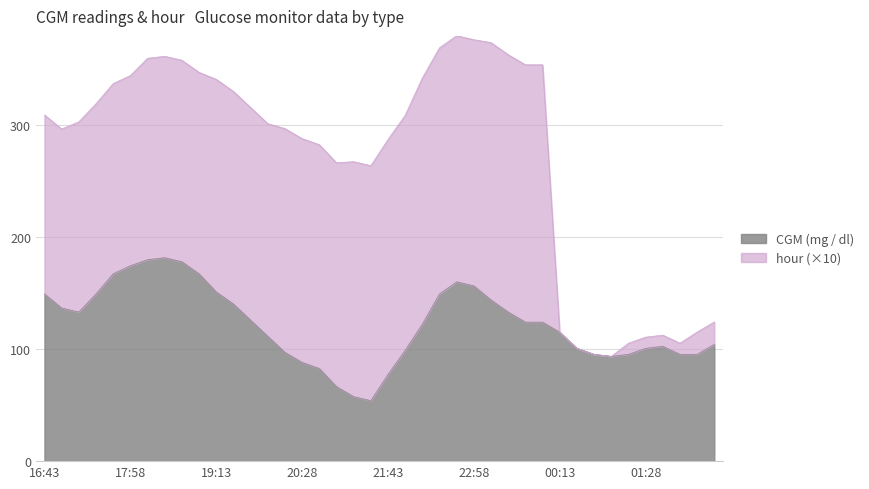

Reading right to left, transcribe all the data shown in this chart.

02:28=104.4	02:13=95.4	01:58=95.4	01:43=102.6	01:28=100.8	01:13=95.4	00:58=93.6	00:43=95.4	00:28=100.8	00:13=115.2	23:58=124.2	23:43=124.2	23:28=133.2	23:13=144.0	22:58=156.6	22:43=160.2	22:28=149.4	22:13=122.4	21:58=99.0	21:43=77.4	21:28=54.0	21:13=57.6	20:58=66.6	20:43=82.8	20:28=88.2	20:13=97.2	19:58=111.6	19:43=126.0	19:28=140.4	19:13=151.2	18:58=167.4	18:43=178.2	18:28=181.8	18:13=180.0	17:58=174.6	17:43=167.4	17:28=149.4	17:13=133.2	16:58=136.8	16:43=149.4